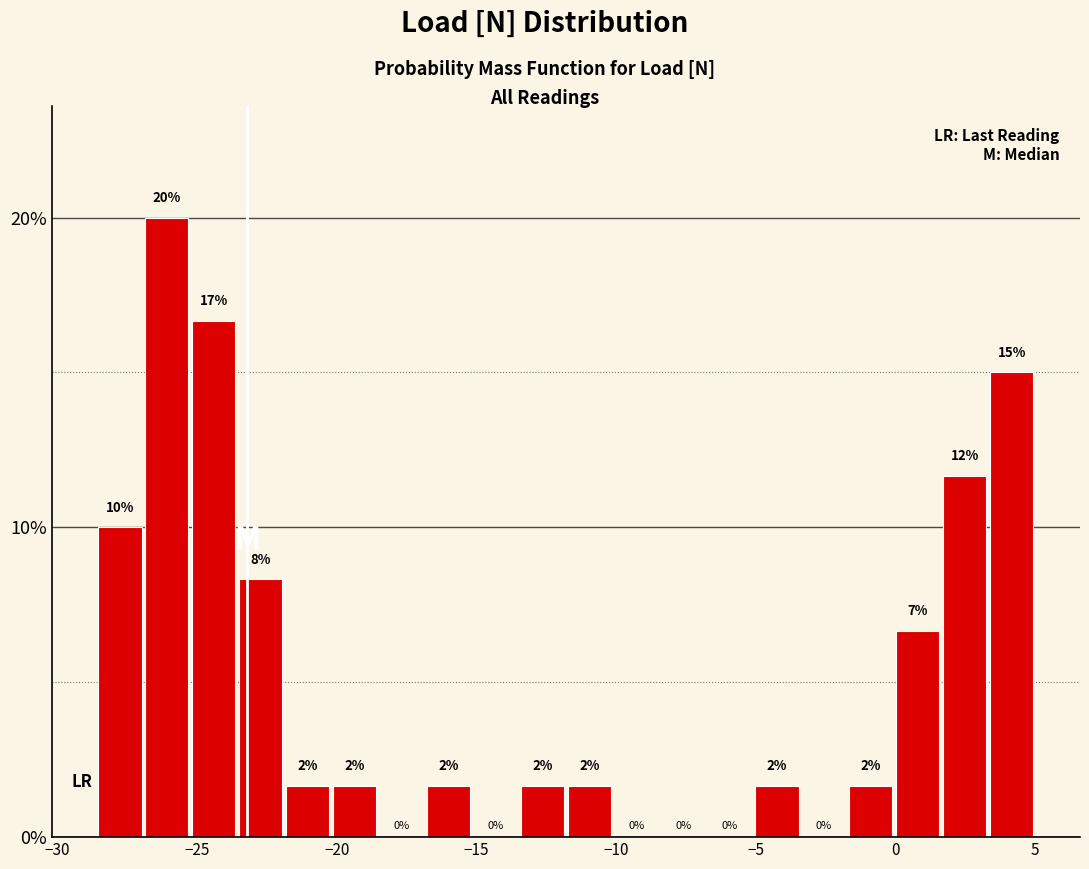

Read against the x-axis, roughly where is the centre of the tallest bar?

-26.0